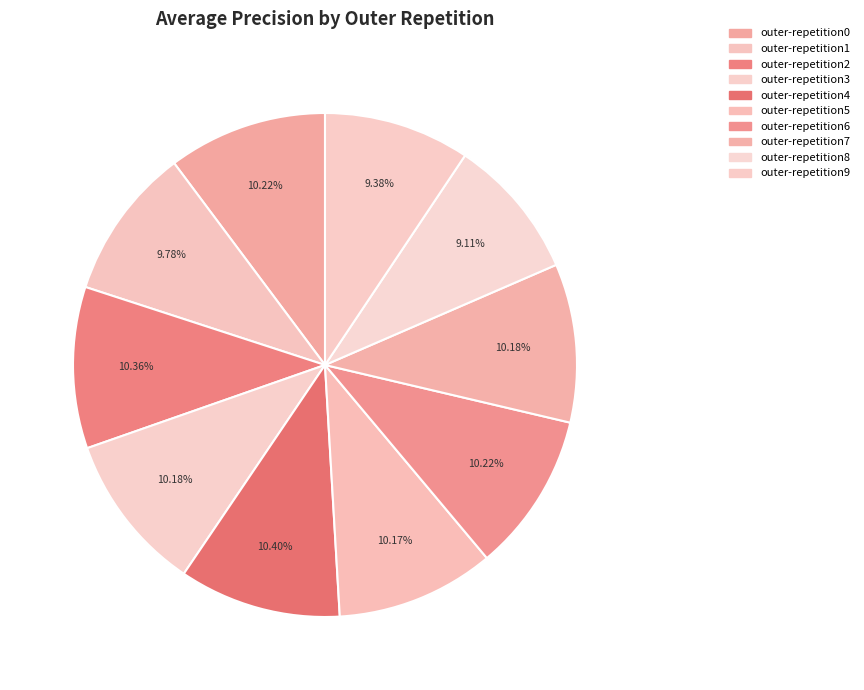

What is the total percentage of outer-repetition1 and outer-repetition4?

20.2%